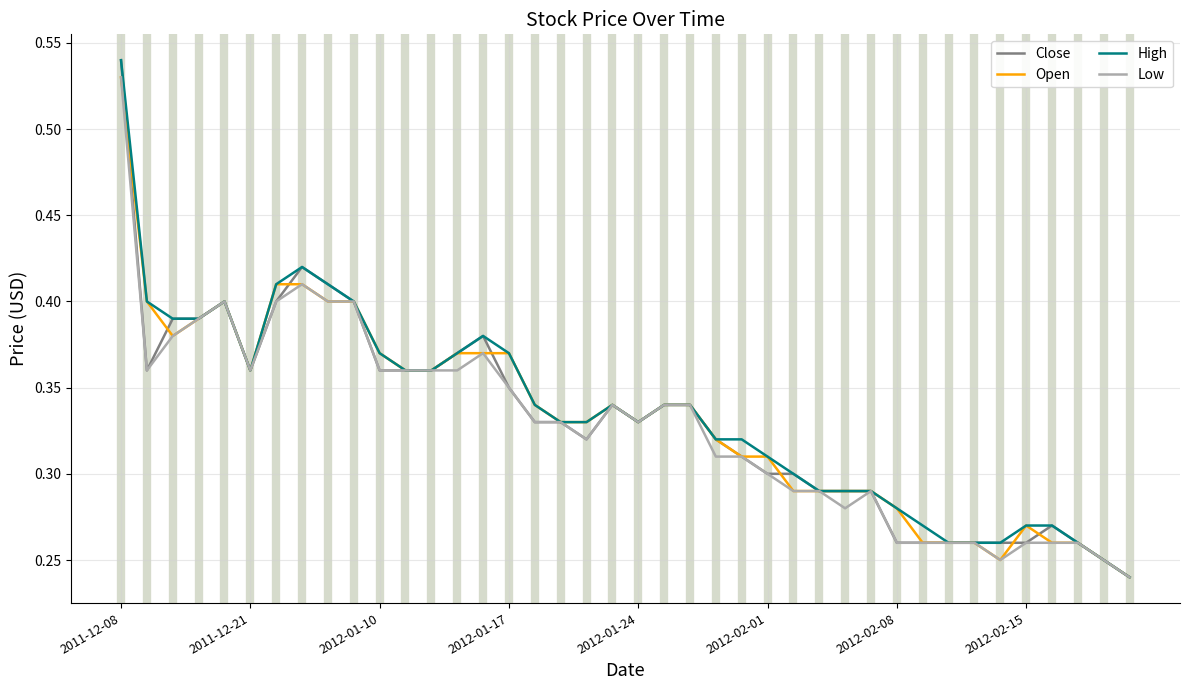

Reading left to right, what are all the values shown in this chart?

Close: 0.5	0.4	0.4	0.4	0.4	0.4	0.4	0.4	0.4	0.4	0.4	0.4	0.4	0.4	0.4	0.3	0.3	0.3	0.3	0.3	0.3	0.3	0.3	0.3	0.3	0.3	0.3	0.3	0.3	0.3	0.3	0.3	0.3	0.3	0.3	0.3	0.3	0.3	0.2	0.2
Open: 0.5	0.4	0.4	0.4	0.4	0.4	0.4	0.4	0.4	0.4	0.4	0.4	0.4	0.4	0.4	0.4	0.3	0.3	0.3	0.3	0.3	0.3	0.3	0.3	0.3	0.3	0.3	0.3	0.3	0.3	0.3	0.3	0.3	0.3	0.2	0.3	0.3	0.3	0.2	0.2
High: 0.5	0.4	0.4	0.4	0.4	0.4	0.4	0.4	0.4	0.4	0.4	0.4	0.4	0.4	0.4	0.4	0.3	0.3	0.3	0.3	0.3	0.3	0.3	0.3	0.3	0.3	0.3	0.3	0.3	0.3	0.3	0.3	0.3	0.3	0.3	0.3	0.3	0.3	0.2	0.2
Low: 0.5	0.4	0.4	0.4	0.4	0.4	0.4	0.4	0.4	0.4	0.4	0.4	0.4	0.4	0.4	0.3	0.3	0.3	0.3	0.3	0.3	0.3	0.3	0.3	0.3	0.3	0.3	0.3	0.3	0.3	0.3	0.3	0.3	0.3	0.2	0.3	0.3	0.3	0.2	0.2